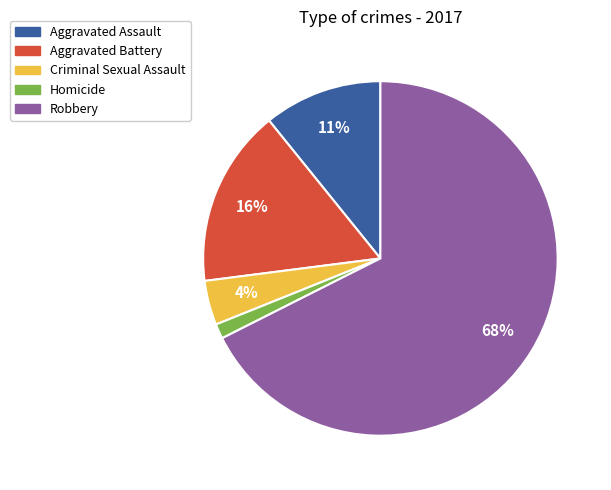

What percentage is the Criminal Sexual Assault slice, to the nearest percent?

4%